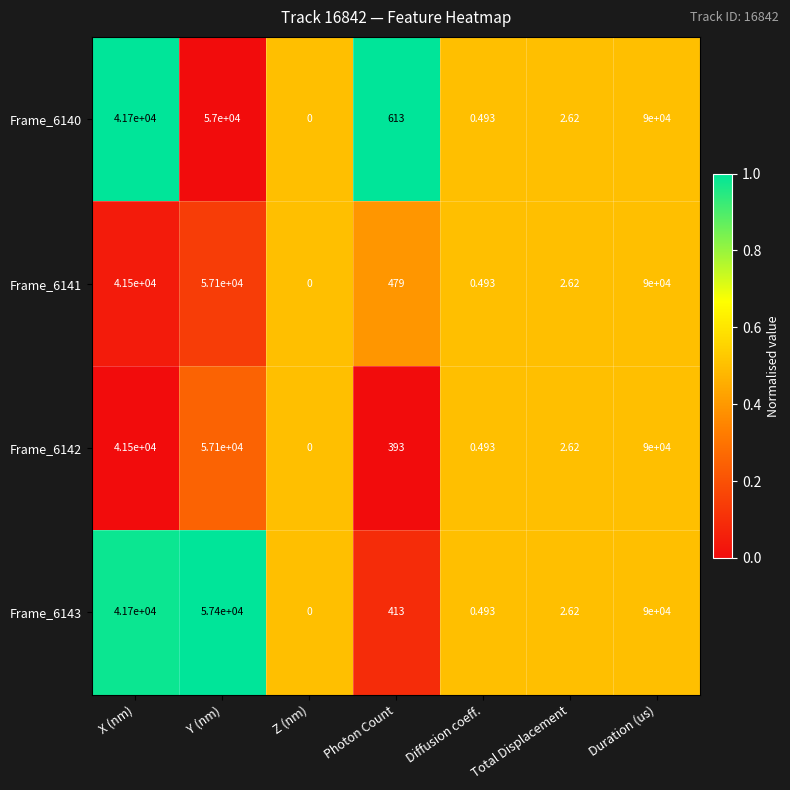

Rank the categories by Frame_6143 value from lowest to highest.

Z (nm), Diffusion coeff., Total Displacement, Photon Count, X (nm), Y (nm), Duration (us)